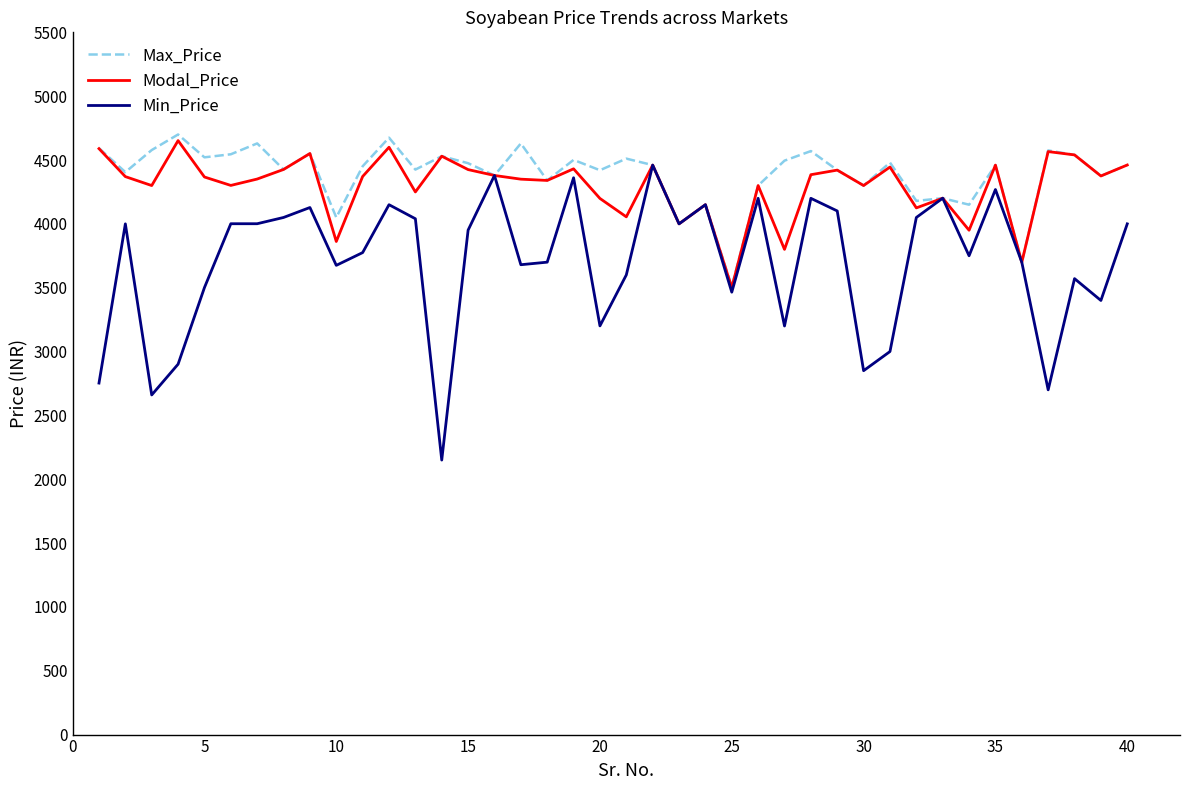

Is this an area chart (filled region under the line)?

No